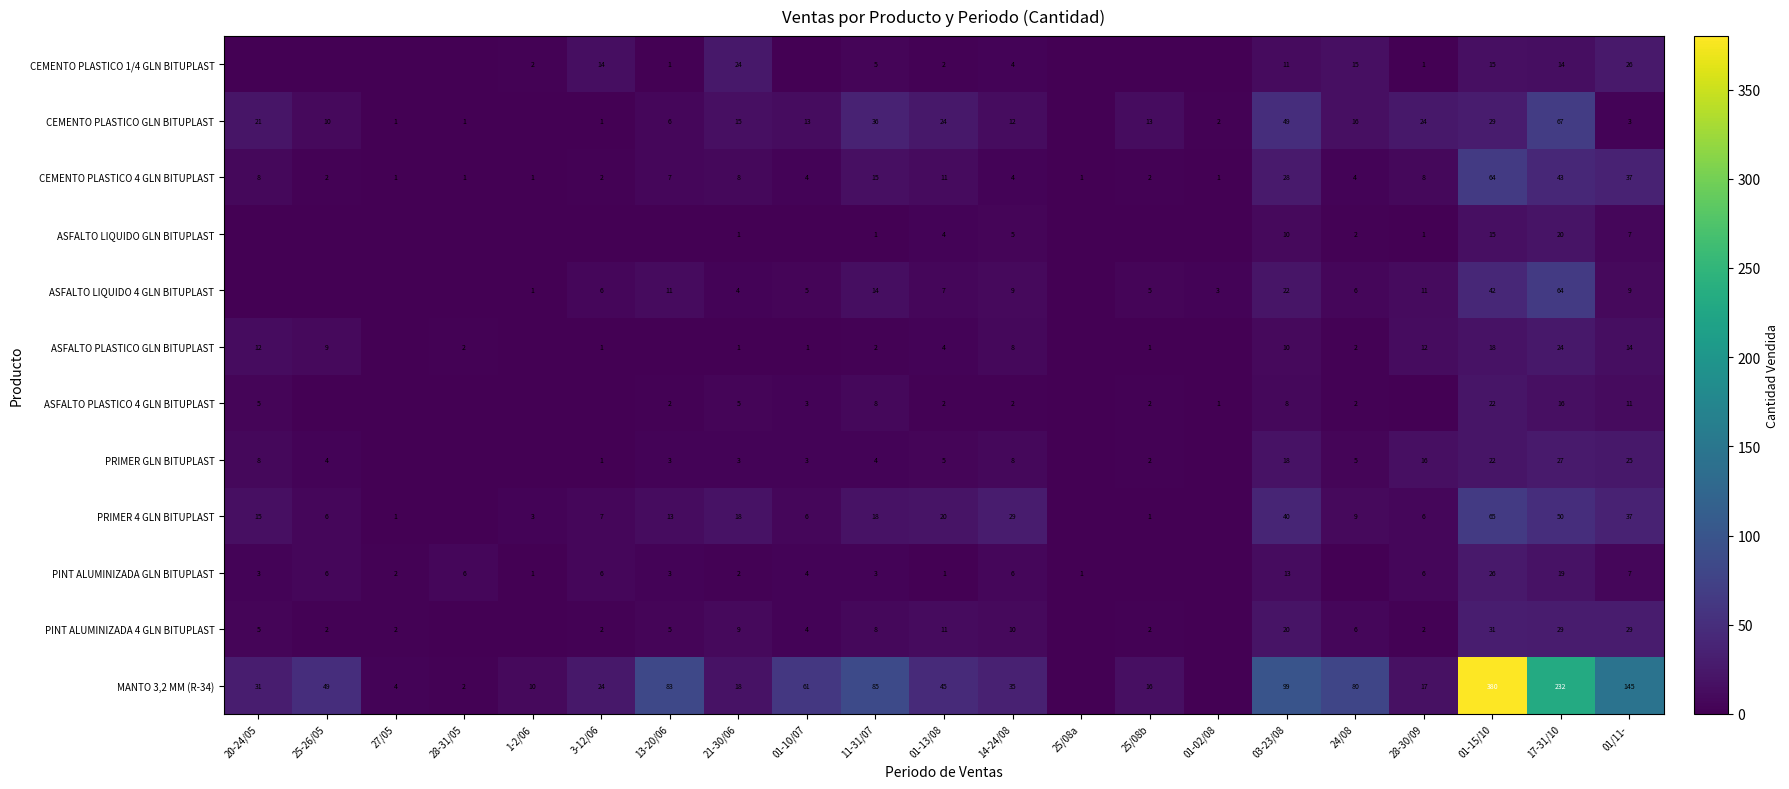

True or false: PRIMER 4 GLN BITUPLAST has a value of 1 at 27/05.

True